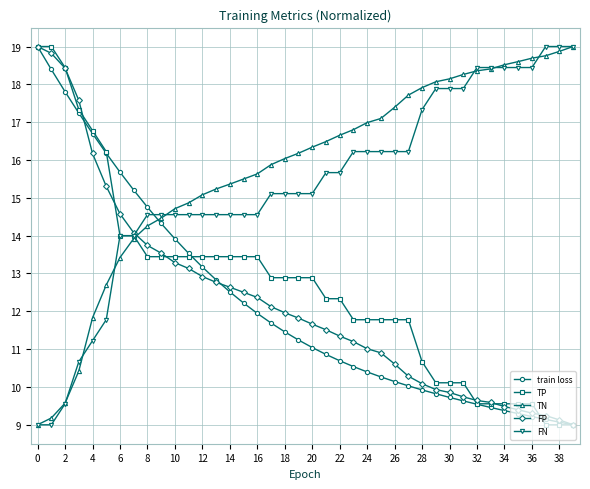

Which series has the largest total across all categories?

TN